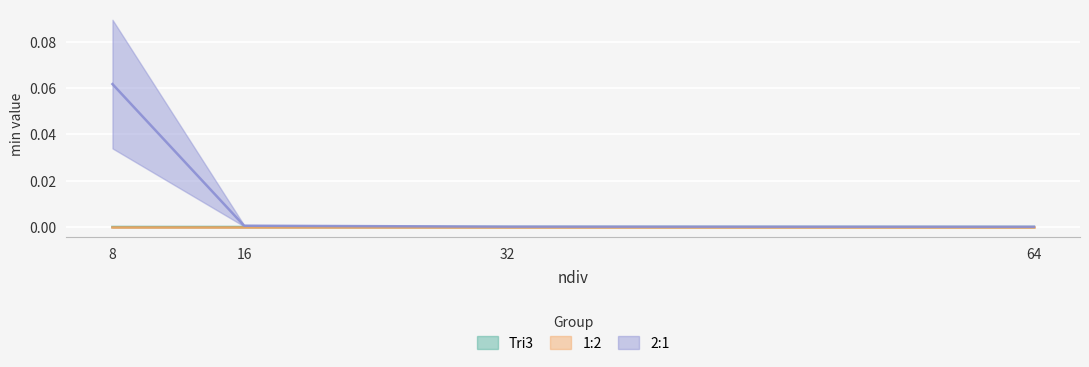

The value of 2:1 at 16 is 0.0. True or false?

True